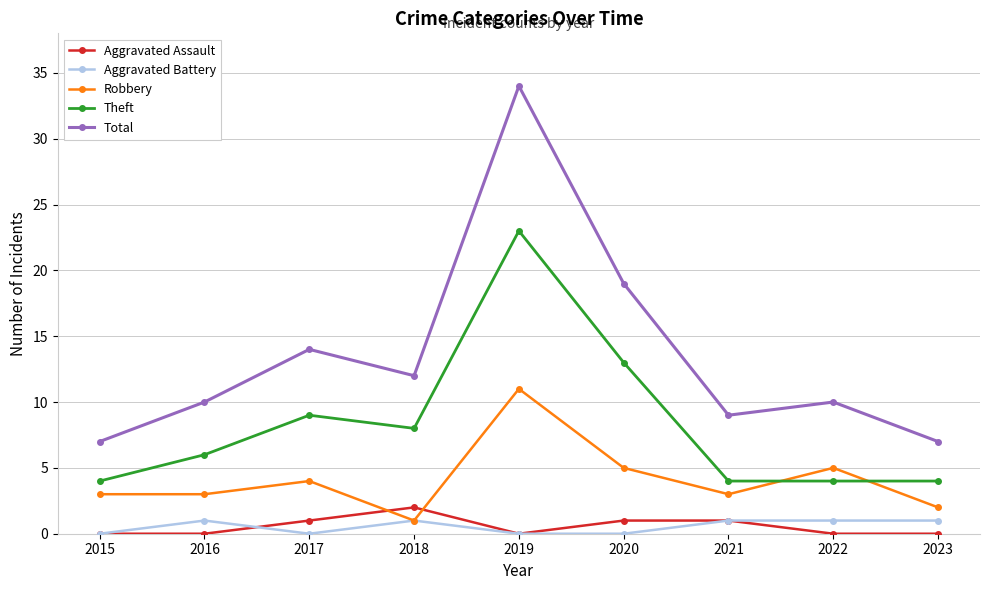

What is the sum of all Total values?

122